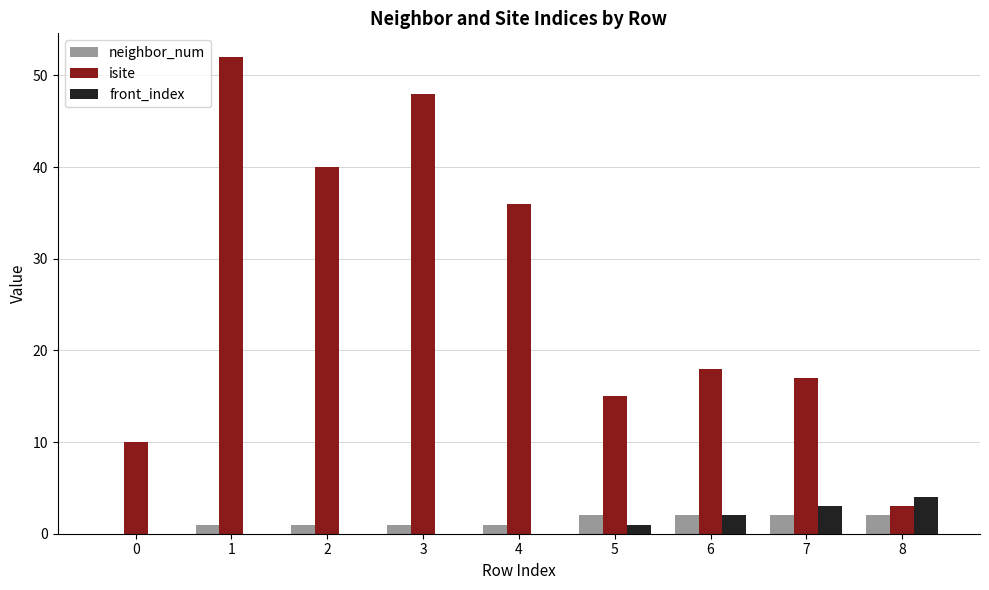

What is the average value of the isite series?

27